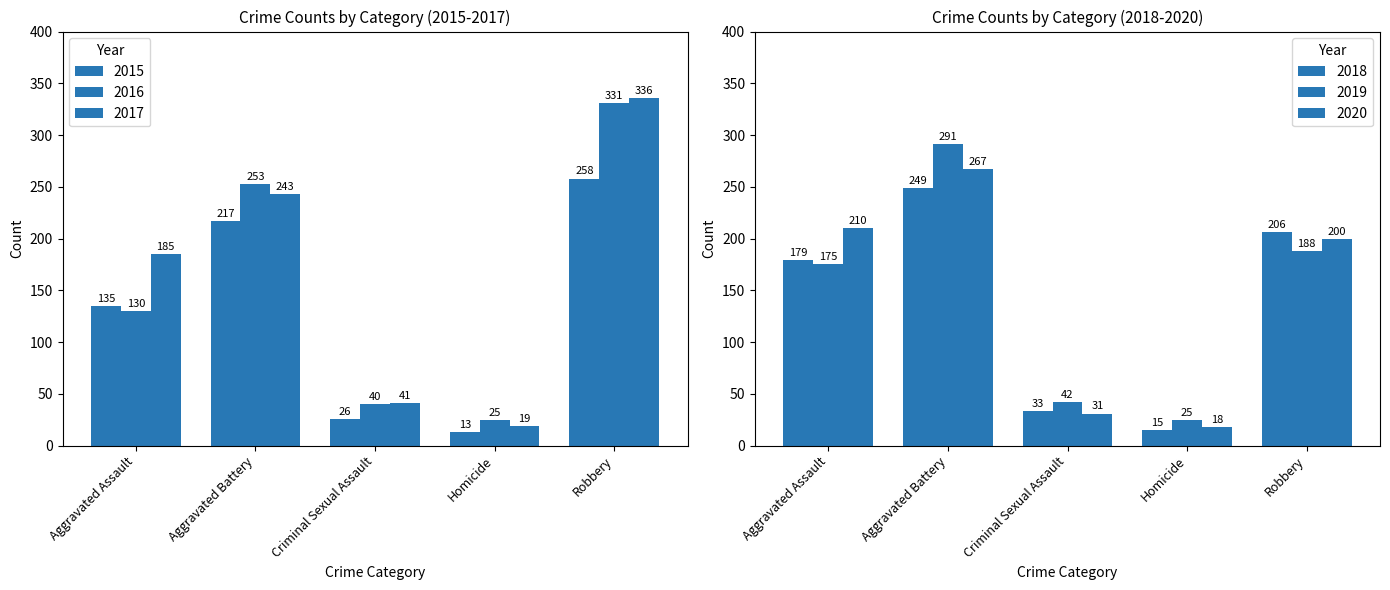

What is the label of the 3rd bar from the right?

Criminal Sexual Assault